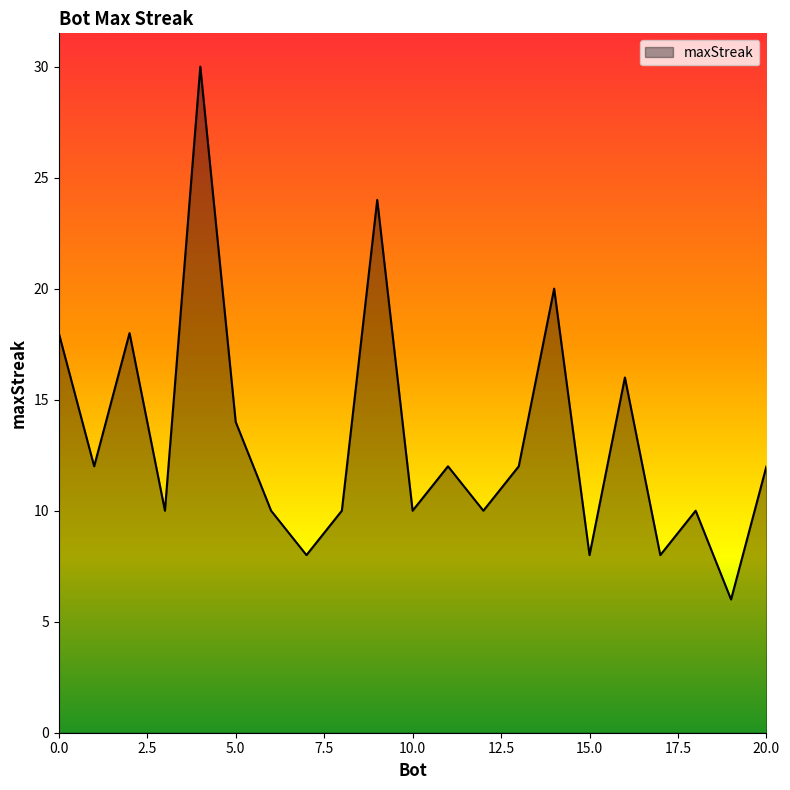

What is the smallest value displayed?

6